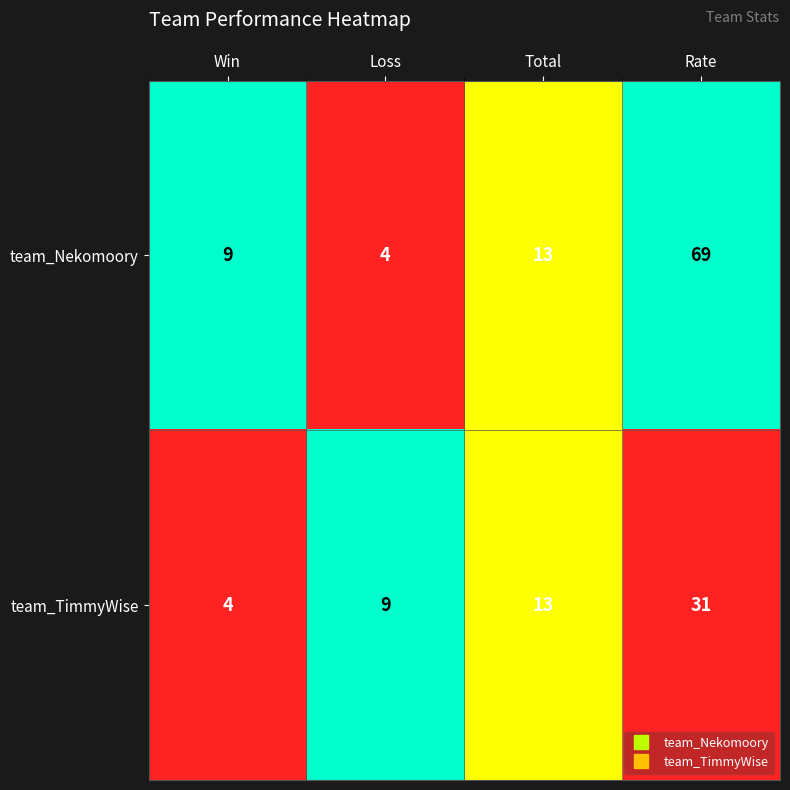

Rank the series by their average value, from highest to lowest.

team_Nekomoory, team_TimmyWise